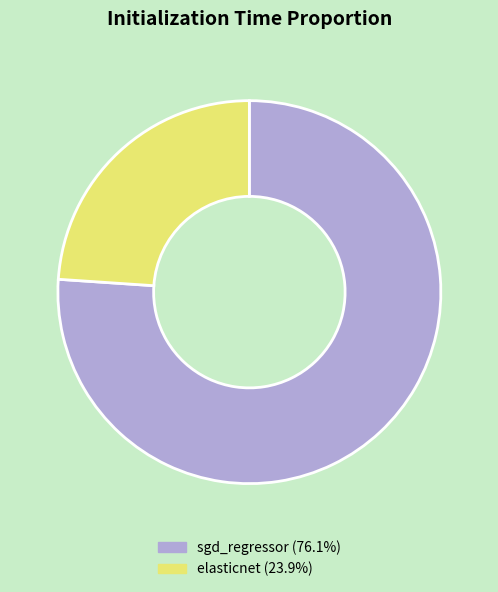

Which has a higher value, sgd_regressor or elasticnet?

sgd_regressor